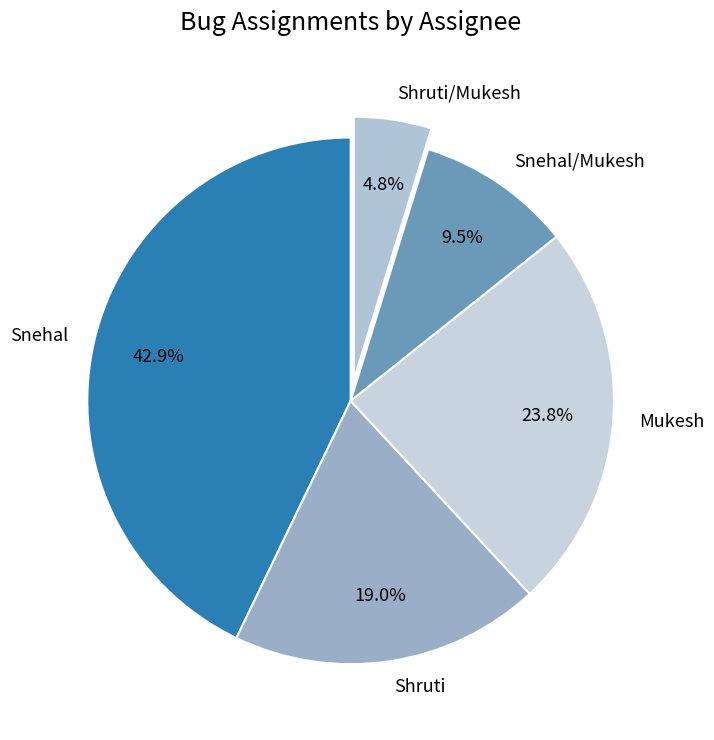

To the nearest percent, what percentage of the pie is Snehal?

43%